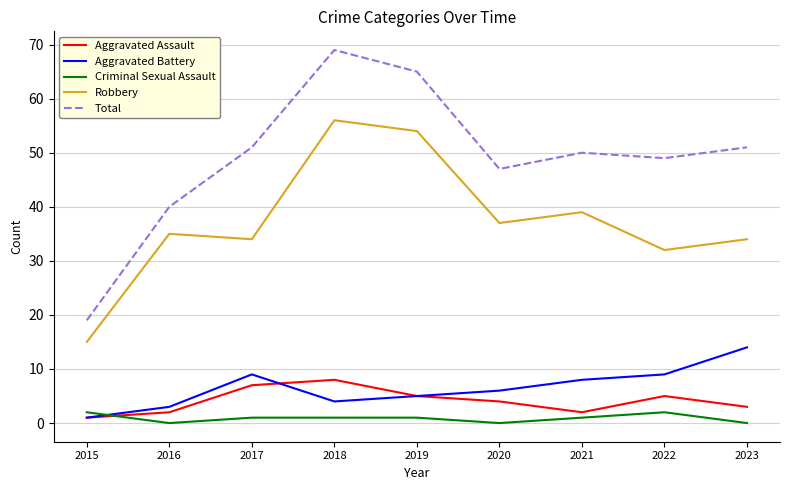

Which series has the largest range (max minus min)?

Total